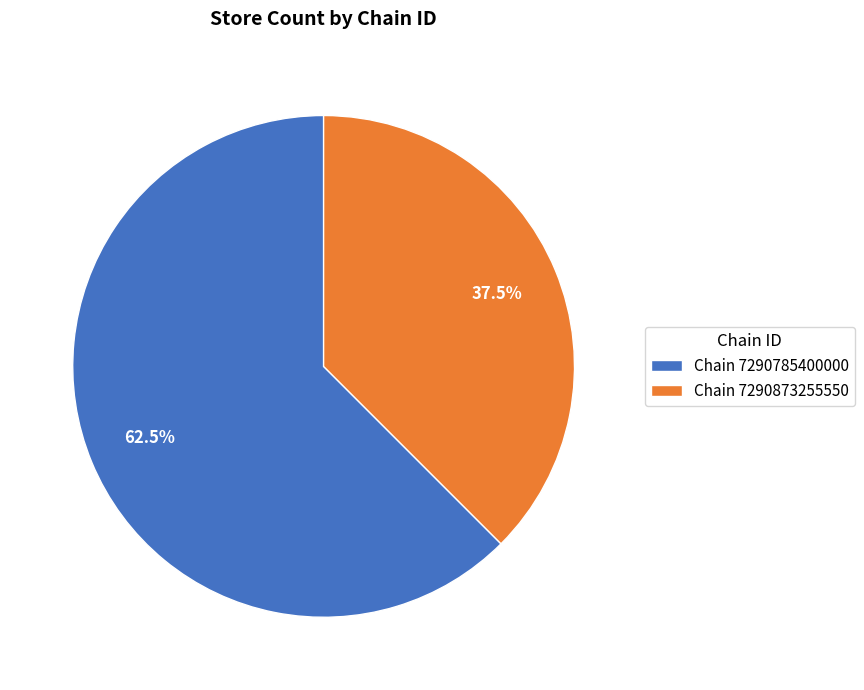

To the nearest percent, what is the average slice percentage?

50%